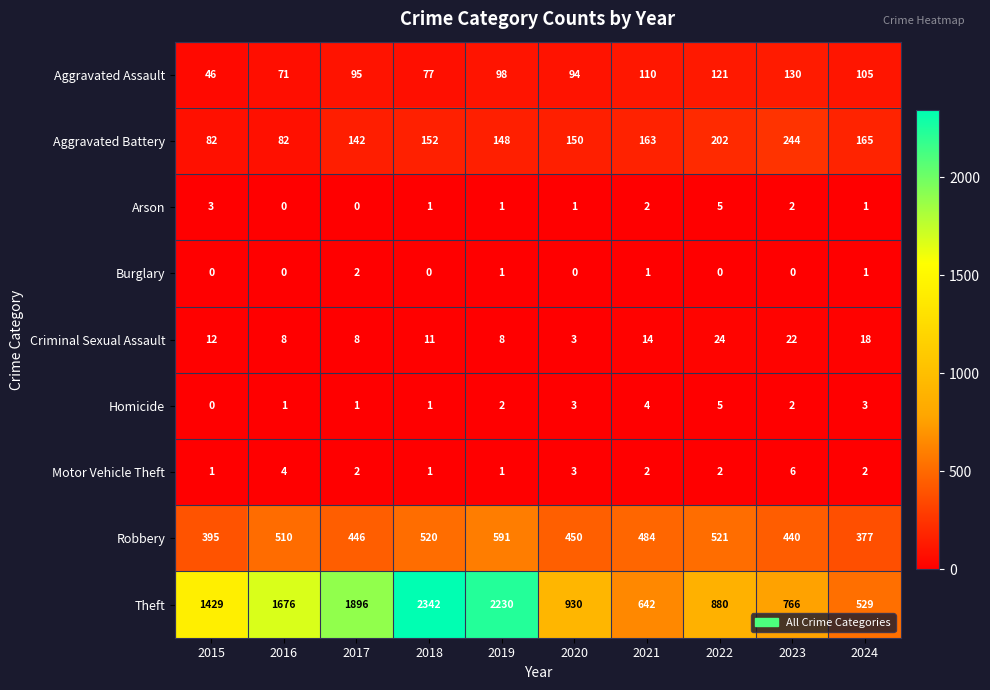

The Arson series shows 3 at 2021. True or false?

False